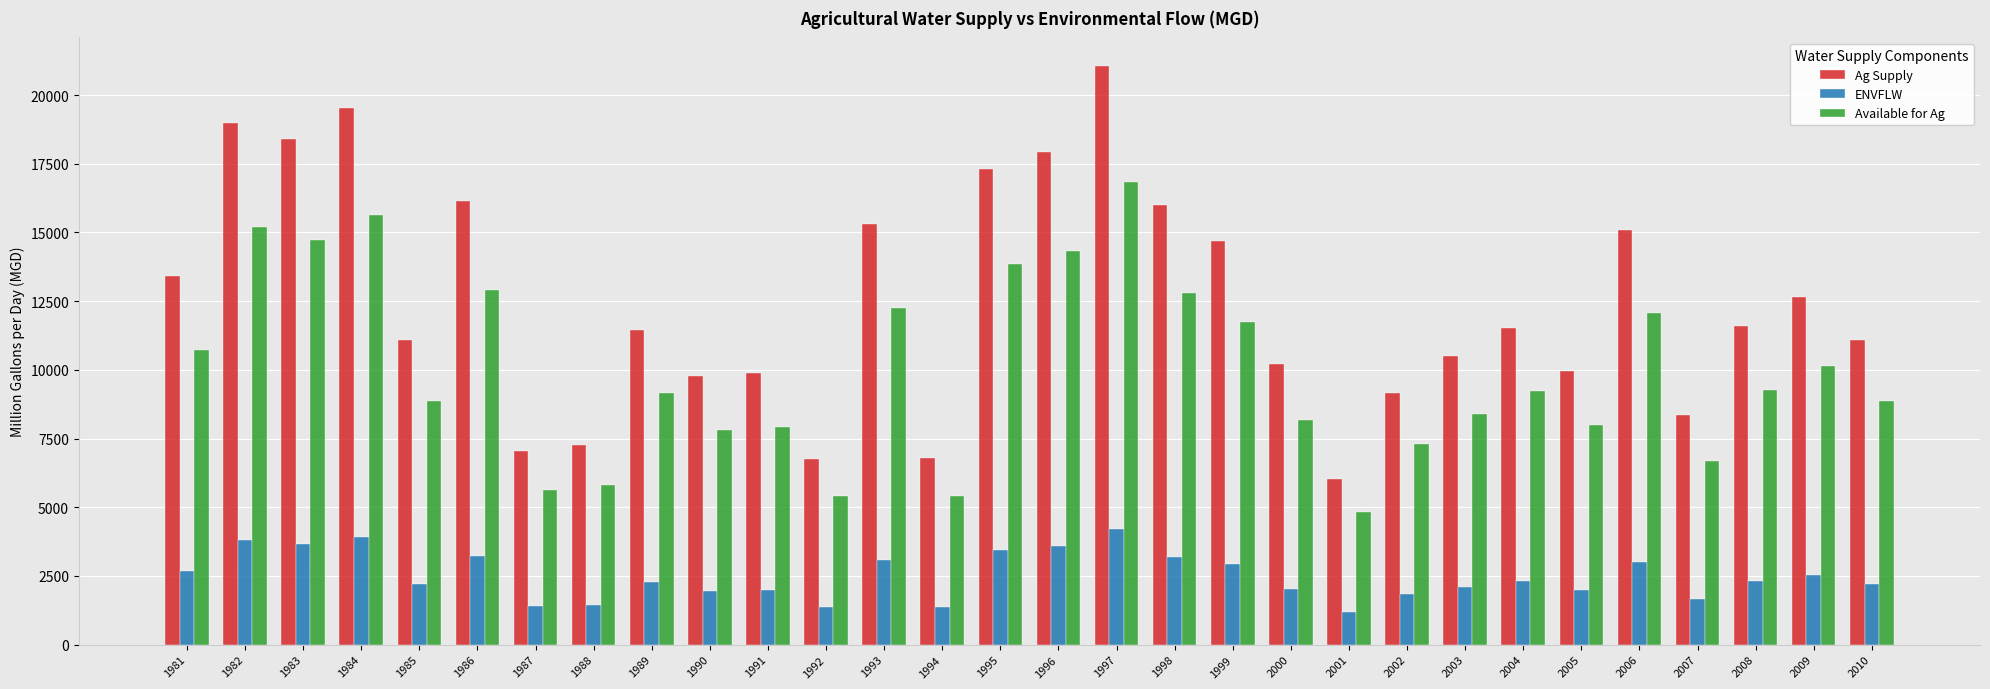

How many groups of bars are there?

30